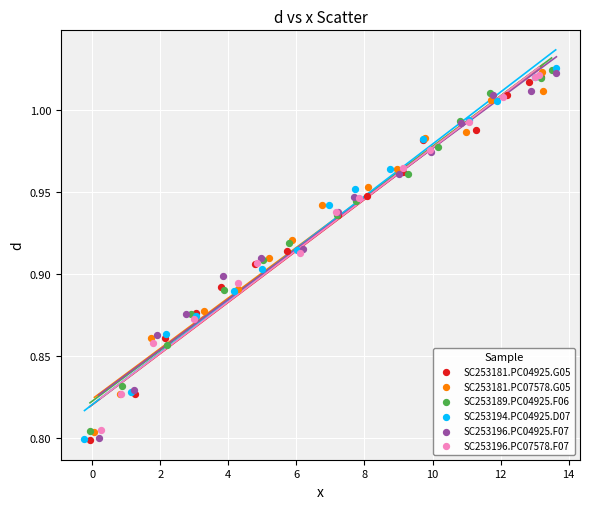

Which series has the largest Y range (max minus min)?

SC253194.PC04925.D07